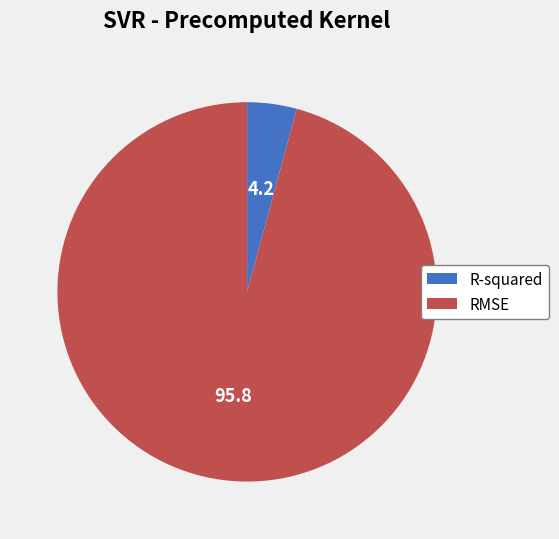

Which has a higher value, R-squared or RMSE?

RMSE